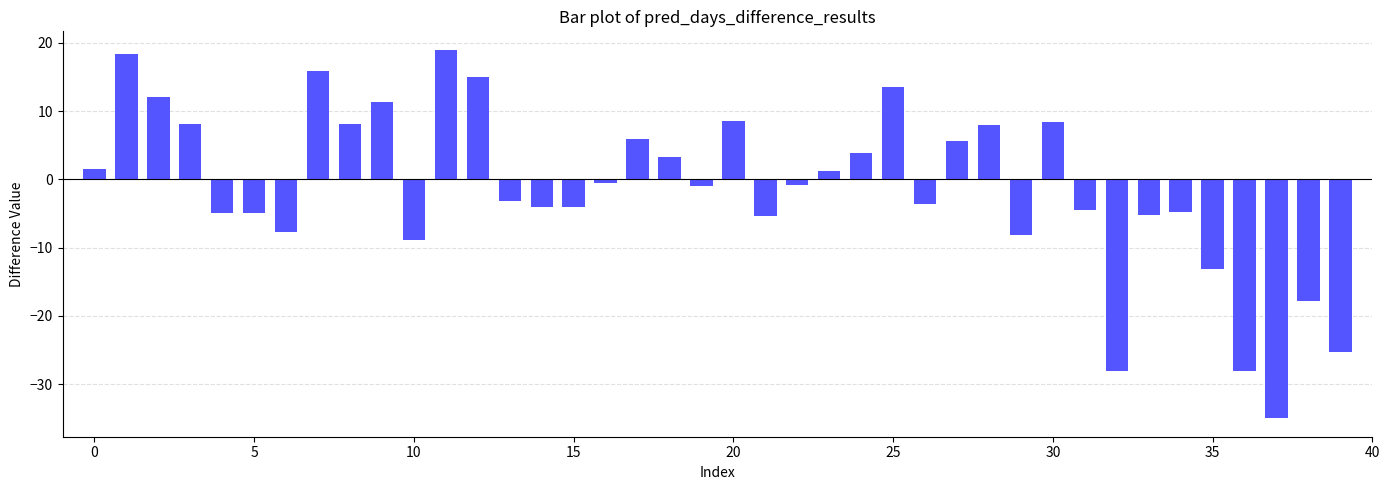

How many data points are less than 0?

22